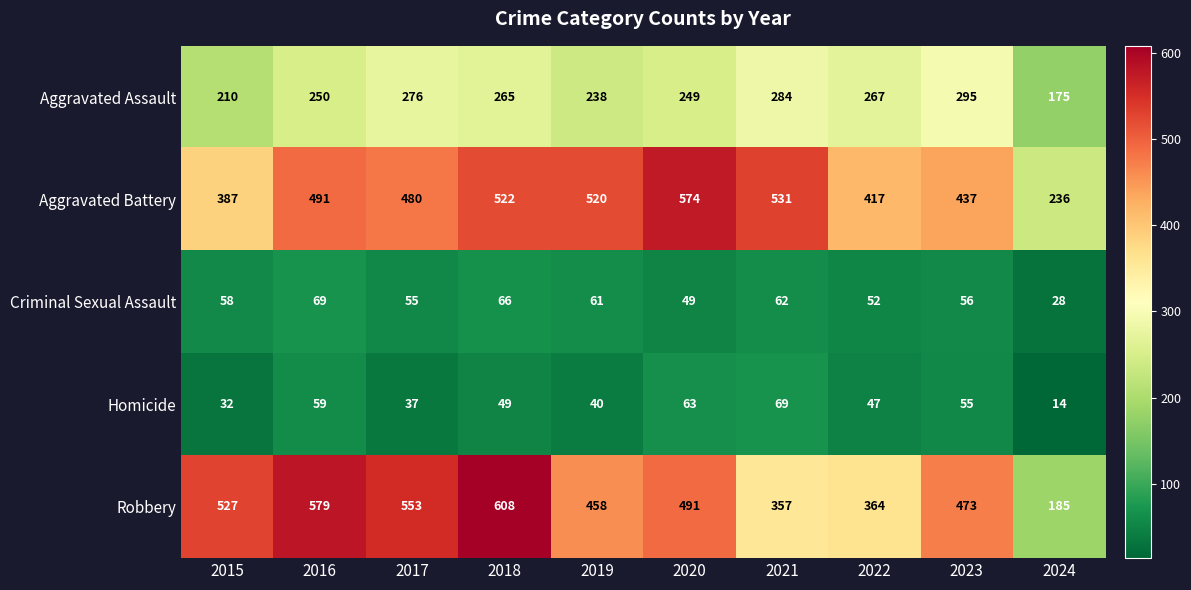

What value does the Aggravated Battery series have at 2019?

520